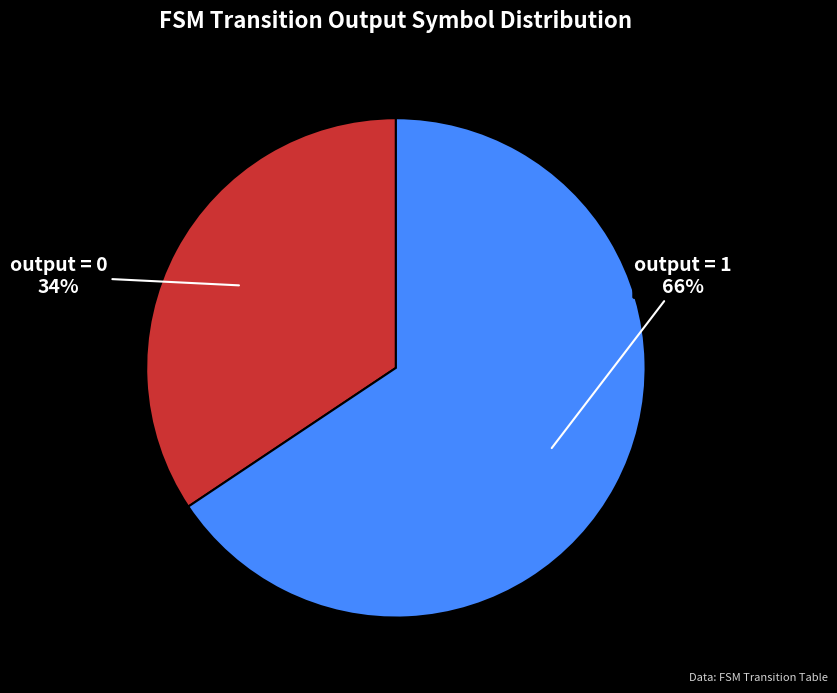

Which category has the smallest portion of the pie?

output = 0 34%